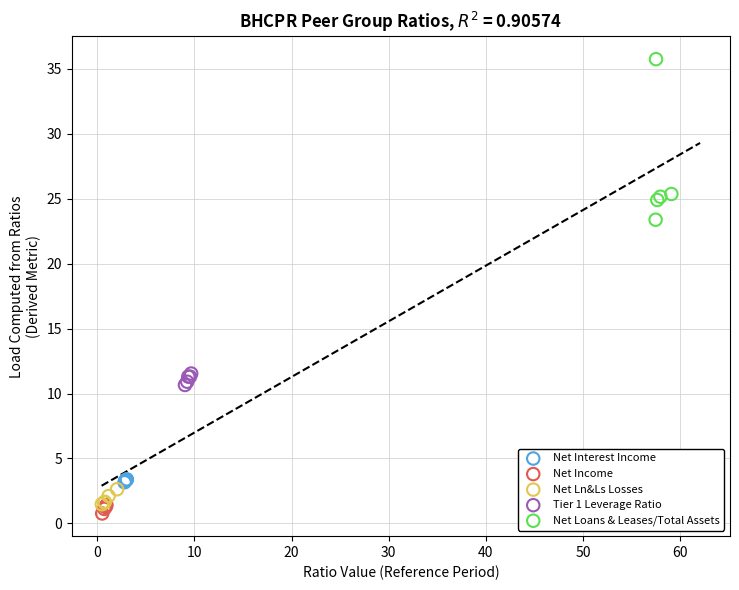

Which series contains the highest Y value?

Net Loans & Leases/Total Assets